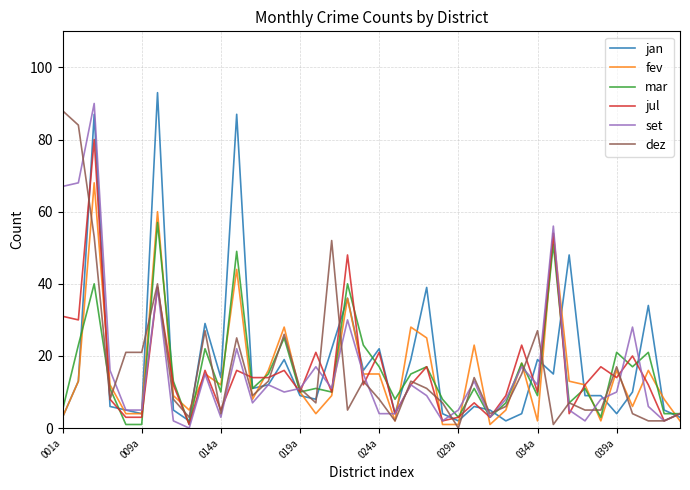

How many distinct data groups are displayed?

6